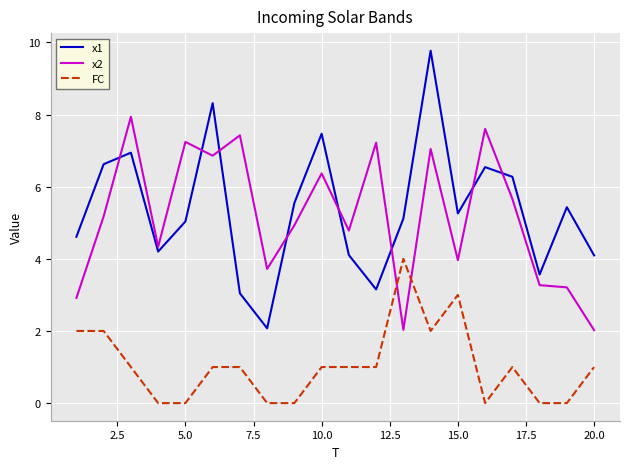

Which series has the largest range (max minus min)?

x1